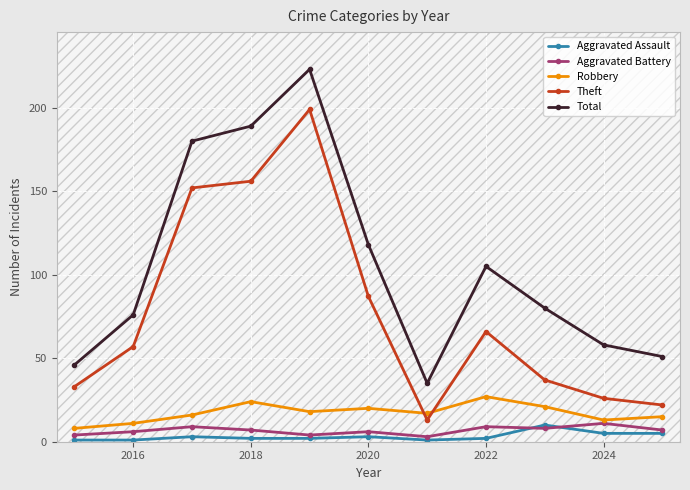

What is the difference between the maximum and minimum values in the Aggravated Battery series?

8